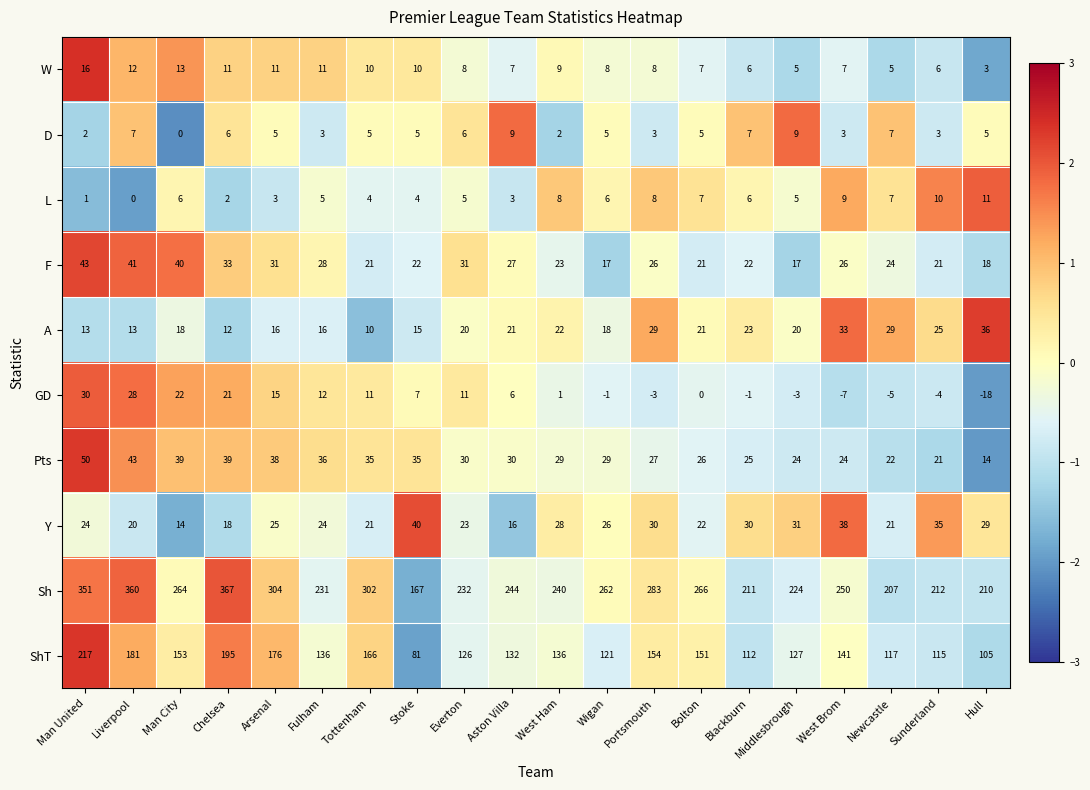

Which series changed the most between Everton and Portsmouth?

Sh